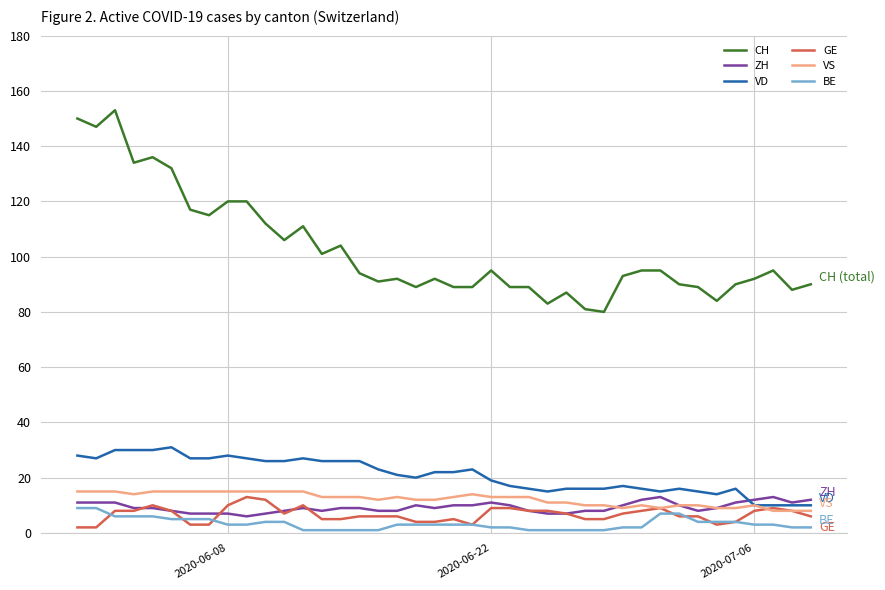

True or false: VD and CH intersect in this chart.

False